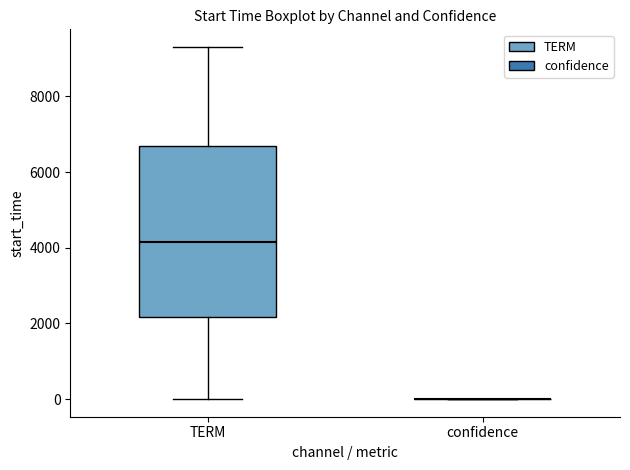

Reading left to right, transcribe this box plot: for each box, give where its median line is, the range the box spans, and where its two whiskers end, as read against the y-axis. The values are not printed on the chart, so give them approximately, as read against the axis.

TERM: median 4200, box 2200 to 6600, whiskers 0 to 9400
confidence: box collapsed to a line at 0, whiskers 0 to 0